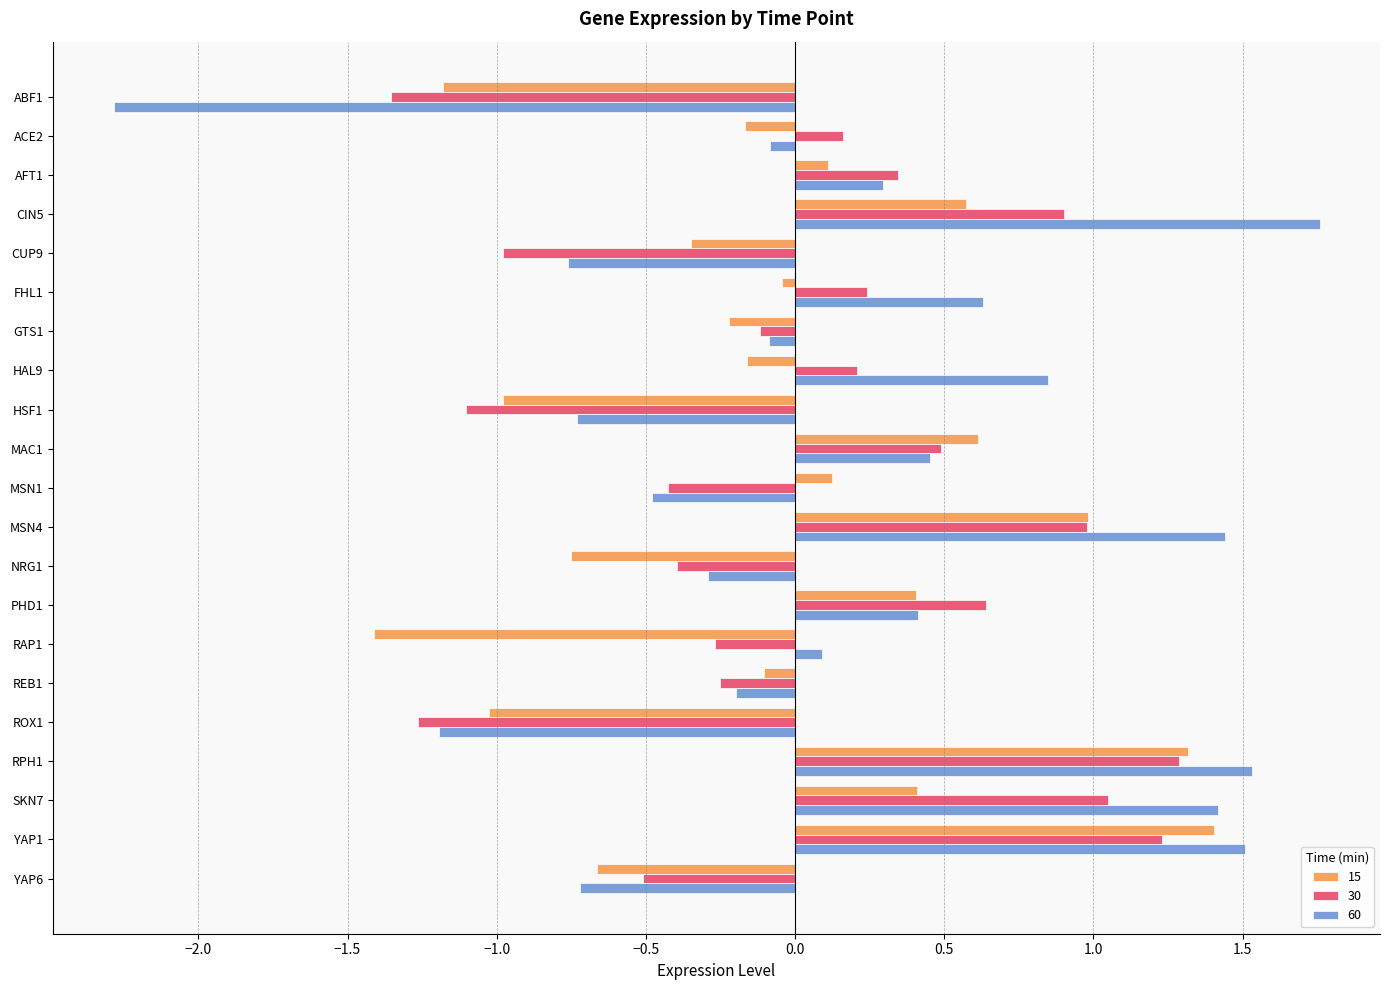

What is the lowest value of the 60 series?

-2.3